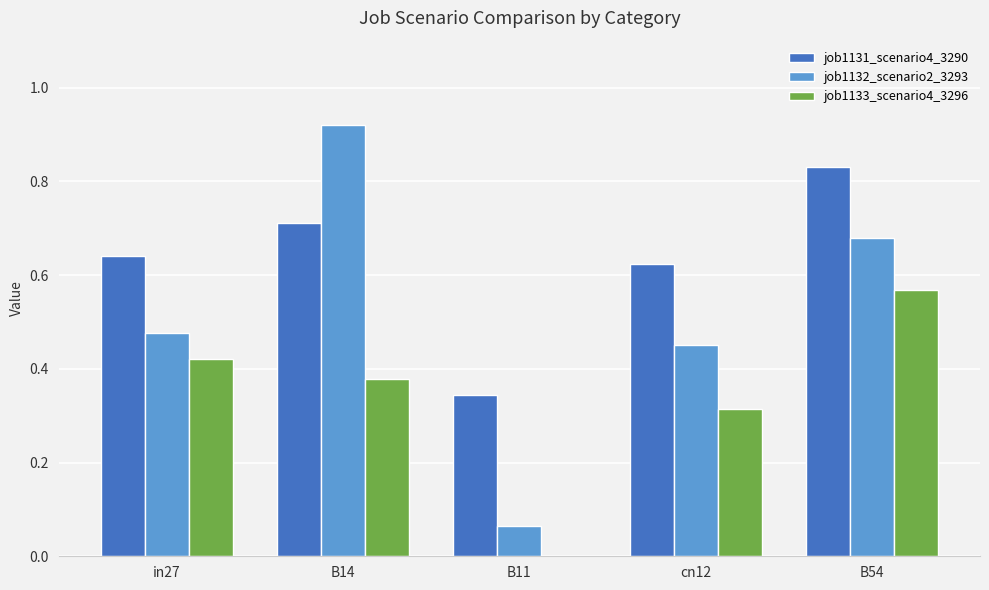

Between cn12 and B54, which series saw the biggest shift?

job1133_scenario4_3296